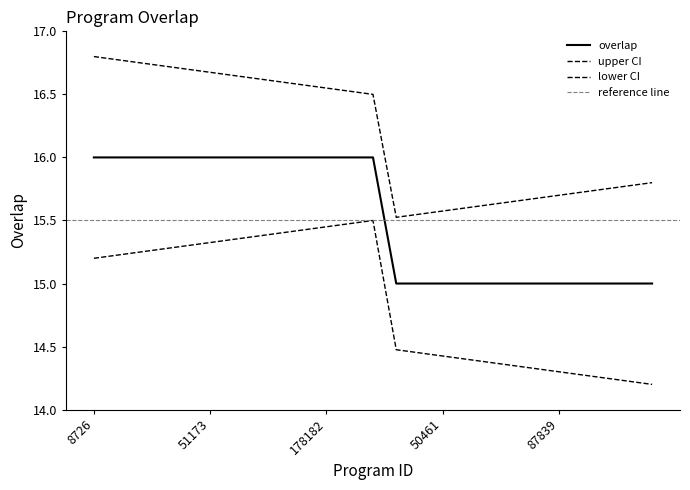

True or false: the data shows 15 at 24853.

True